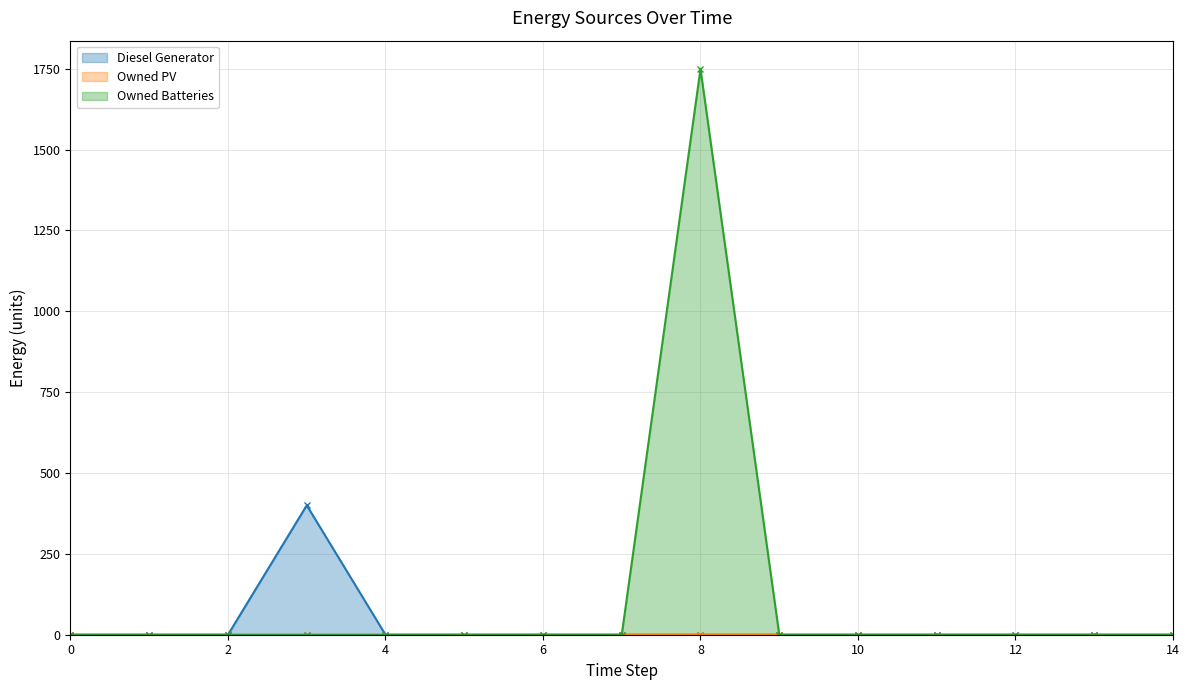

Between 12 and 1, which is larger?

12